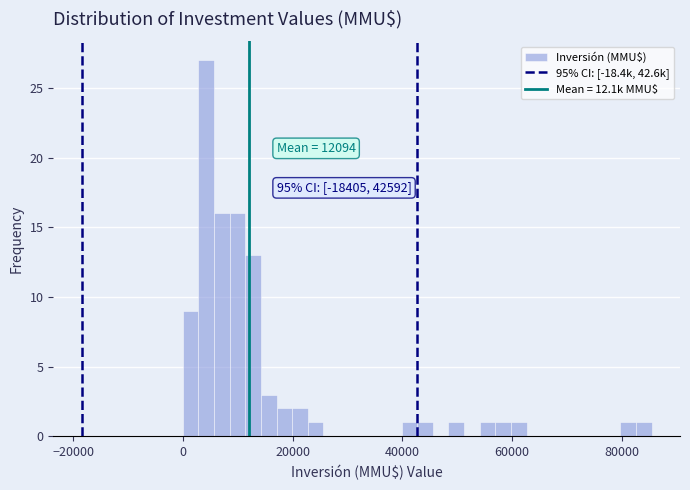

Around what value on the x-axis is the tallest bar? Give the approximate position of its centre, as read against the axis.

4000